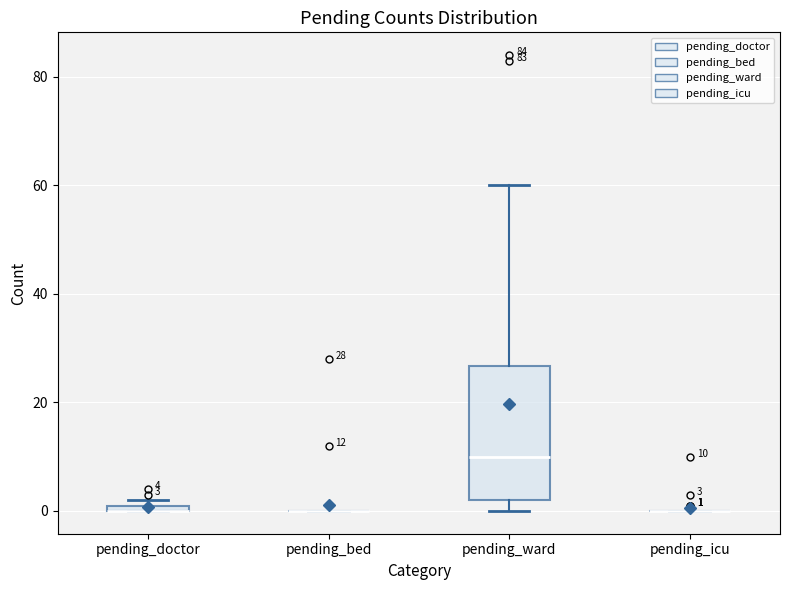

Comparing the boxes themselves (not the whiskers), which one is the tallest?

pending_ward